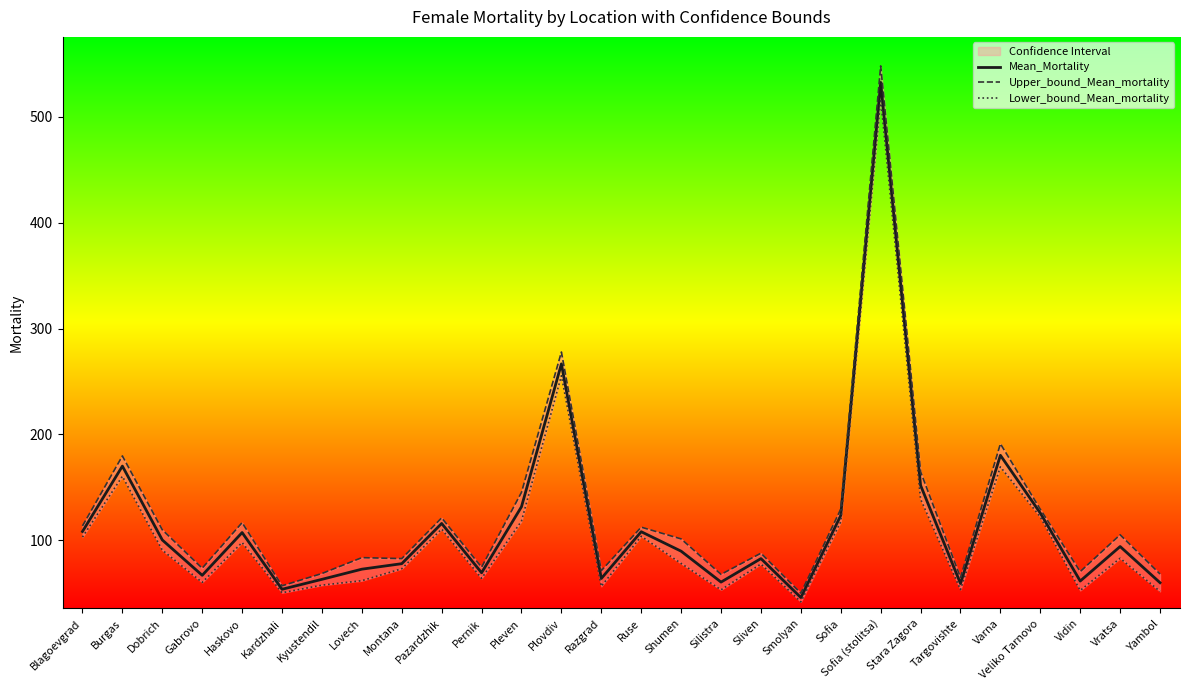

True or false: Upper_bound_Mean_mortality has a value of 47.3 at Kyustendil.

False